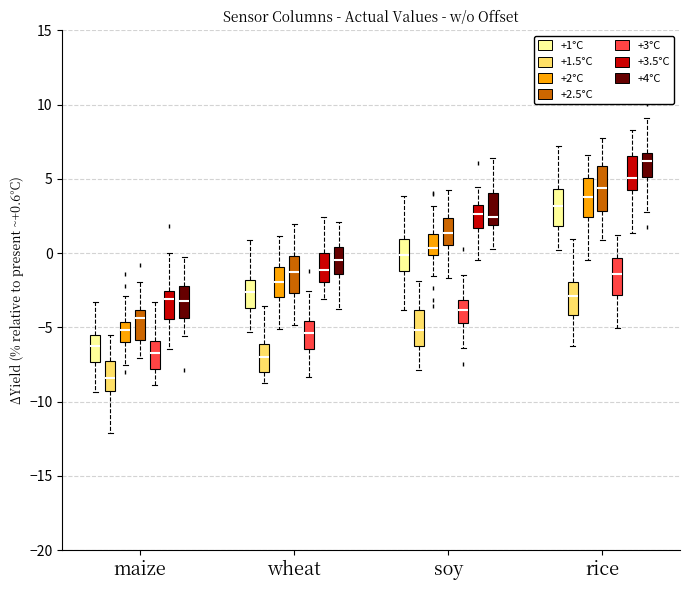

Reading left to right, read every box against the y-axis: the position of its median line, the range the box covers, and the ends of its whiskers. The values are not printed on the chart, so give them approximately, as read against the axis.

maize (+1°C): median -6.0, box -7.5 to -5.5, whiskers -9.5 to -3.5
maize (+1.5°C): median -8.5, box -9.5 to -7.5, whiskers -12.0 to -5.5
maize (+2°C): median -5.0, box -6.0 to -4.5, whiskers -7.5 to -3.0
maize (+2.5°C): median -4.5, box -6.0 to -4.0, whiskers -7.0 to -2.0
maize (+3°C): median -7.0, box -8.0 to -6.0, whiskers -9.0 to -3.5
maize (+3.5°C): median -3.0, box -4.5 to -2.5, whiskers -6.5 to 0.0
maize (+4°C): median -3.0, box -4.5 to -2.0, whiskers -5.5 to -0.5
wheat (+1°C): median -2.5, box -3.5 to -2.0, whiskers -5.5 to 1.0
wheat (+1.5°C): median -7.0, box -8.0 to -6.0, whiskers -8.5 to -3.5
wheat (+2°C): median -2.0, box -3.0 to -1.0, whiskers -5.0 to 1.0
wheat (+2.5°C): median -1.5, box -2.5 to 0.0, whiskers -5.0 to 2.0
wheat (+3°C): median -5.5, box -6.5 to -4.5, whiskers -8.5 to -2.5
wheat (+3.5°C): median -1.0, box -2.0 to 0.0, whiskers -3.0 to 2.5
wheat (+4°C): median -0.5, box -1.5 to 0.5, whiskers -4.0 to 2.0
soy (+1°C): median 0.0, box -1.0 to 1.0, whiskers -4.0 to 4.0
soy (+1.5°C): median -5.0, box -6.5 to -4.0, whiskers -8.0 to -2.0
soy (+2°C): median 0.5, box 0.0 to 1.5, whiskers -1.5 to 3.0
soy (+2.5°C): median 1.5, box 0.5 to 2.5, whiskers -1.5 to 4.0
soy (+3°C): median -4.0, box -4.5 to -3.0, whiskers -6.5 to -1.5
soy (+3.5°C): median 2.5, box 1.5 to 3.5, whiskers -0.5 to 4.5
soy (+4°C): median 2.5, box 2.0 to 4.0, whiskers 0.5 to 6.5
rice (+1°C): median 3.0, box 2.0 to 4.5, whiskers 0.0 to 7.0
rice (+1.5°C): median -3.0, box -4.0 to -2.0, whiskers -6.0 to 1.0
rice (+2°C): median 4.0, box 2.5 to 5.0, whiskers -0.5 to 6.5
rice (+2.5°C): median 4.5, box 3.0 to 6.0, whiskers 1.0 to 7.5
rice (+3°C): median -1.5, box -3.0 to -0.5, whiskers -5.0 to 1.0
rice (+3.5°C): median 5.0, box 4.5 to 6.5, whiskers 1.5 to 8.5
rice (+4°C): median 6.0, box 5.0 to 6.5, whiskers 3.0 to 9.0